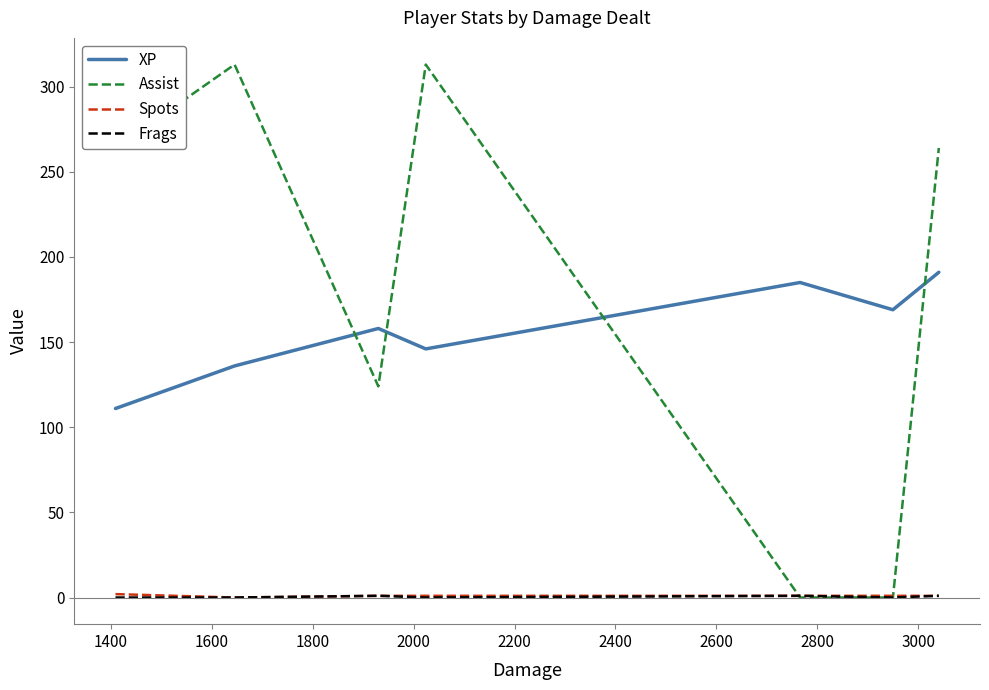

Which series has the largest range (max minus min)?

Assist